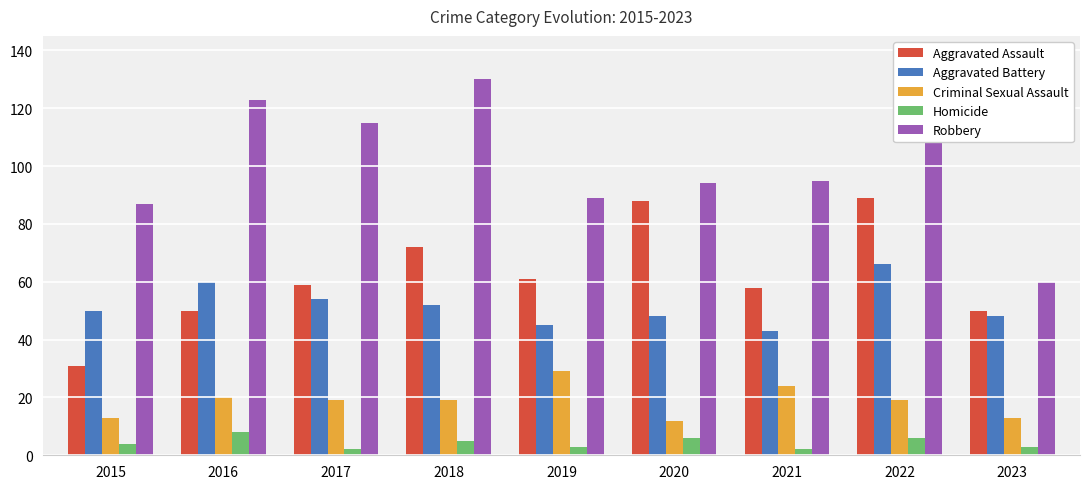

The value of Criminal Sexual Assault at 2016 is 20. True or false?

True